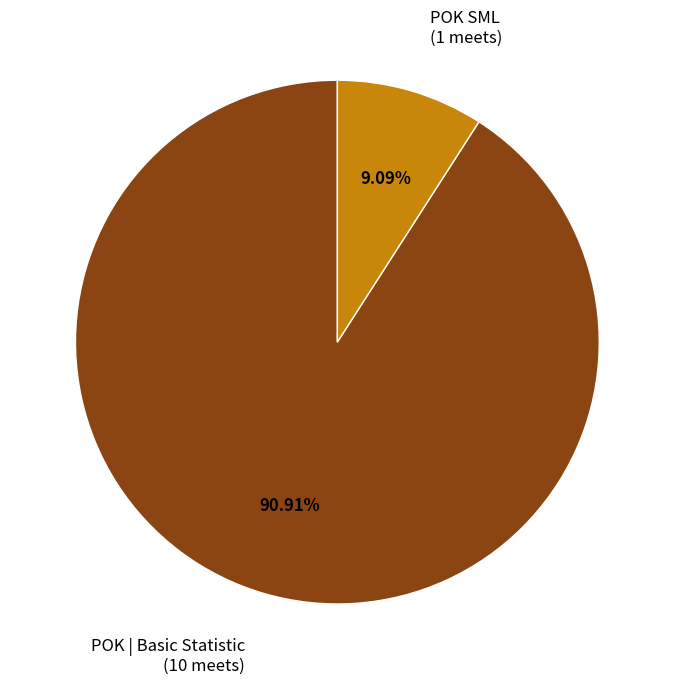

Combined, do POK SML and POK | Basic Statistic account for over 50%?

Yes